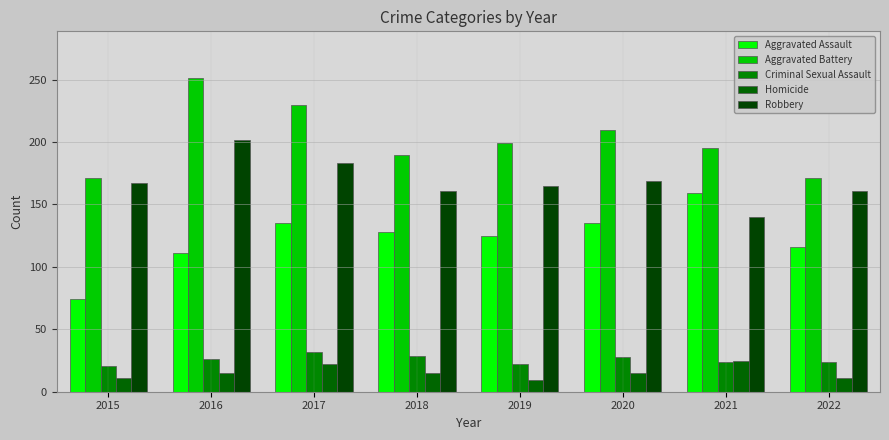

Are the bars horizontal?

No